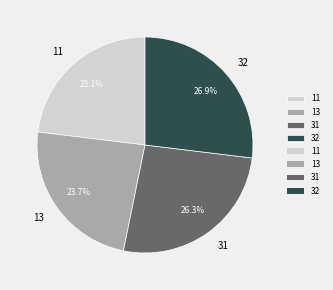

Combined, do 31 and 32 account for over 50%?

Yes